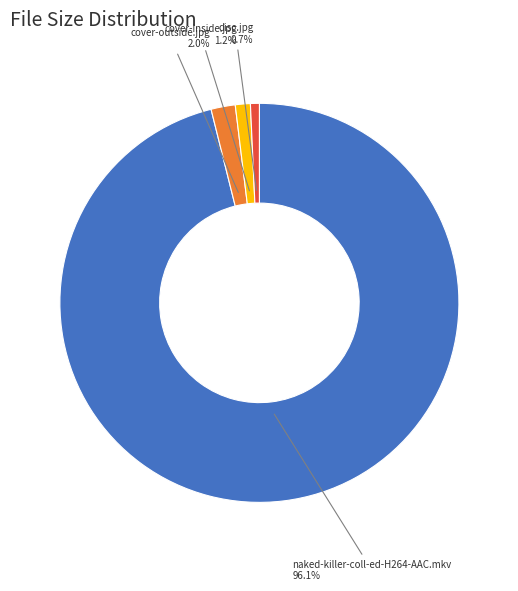

Is there a majority slice in this chart?

Yes